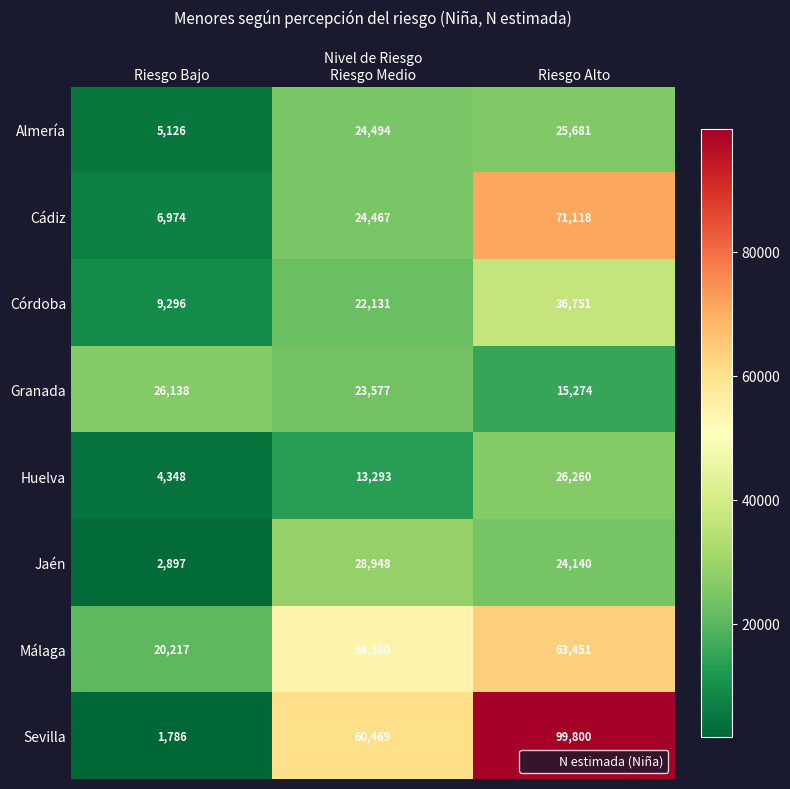

What is the spread (max minus min) of values at Riesgo Alto?

84526